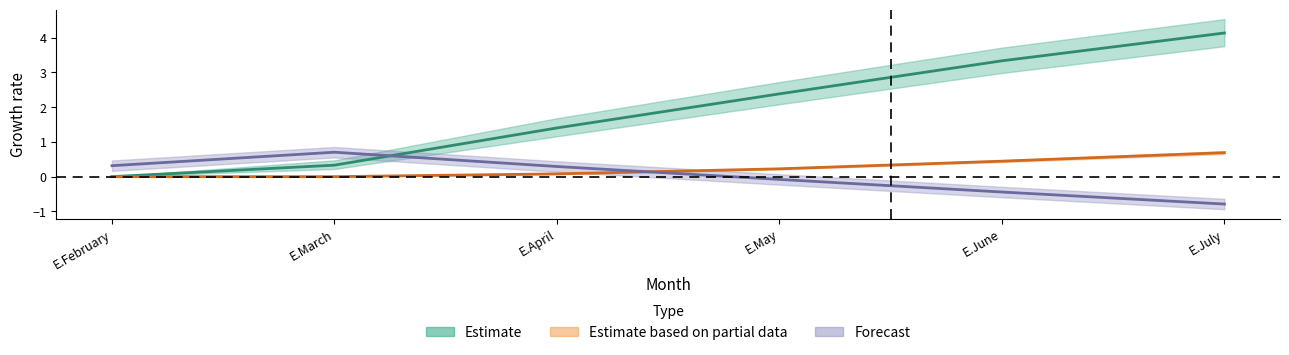

What is the difference between the maximum and minimum values in the 76 series?

4.1